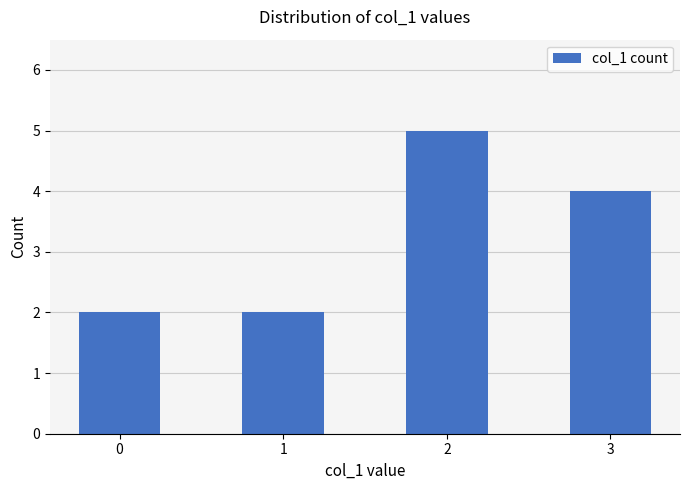

Reading left to right, extract all data points from this chart.

0=2	1=2	2=5	3=4